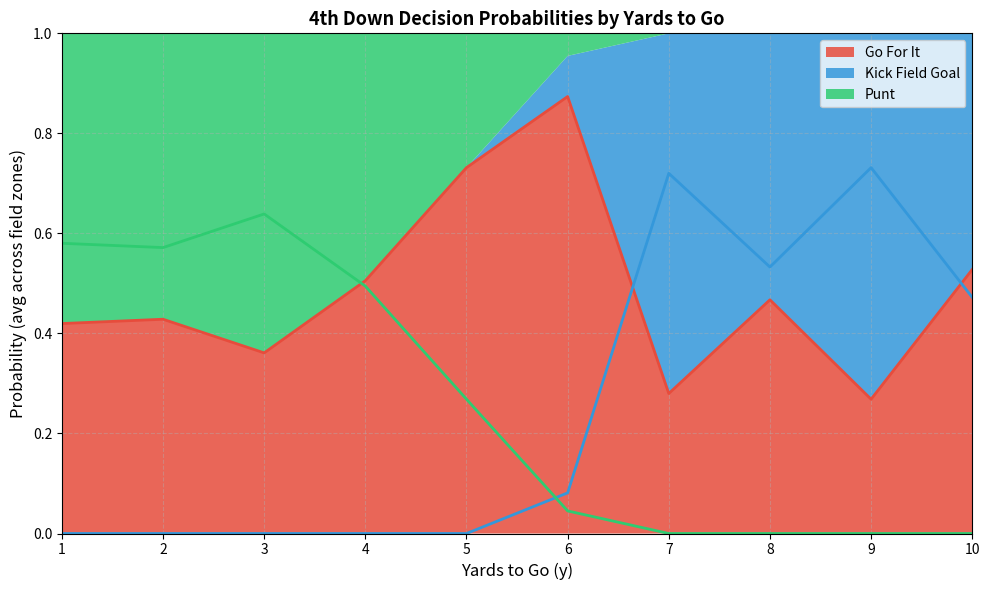

The Go For It series shows 1.2 at 5. True or false?

False